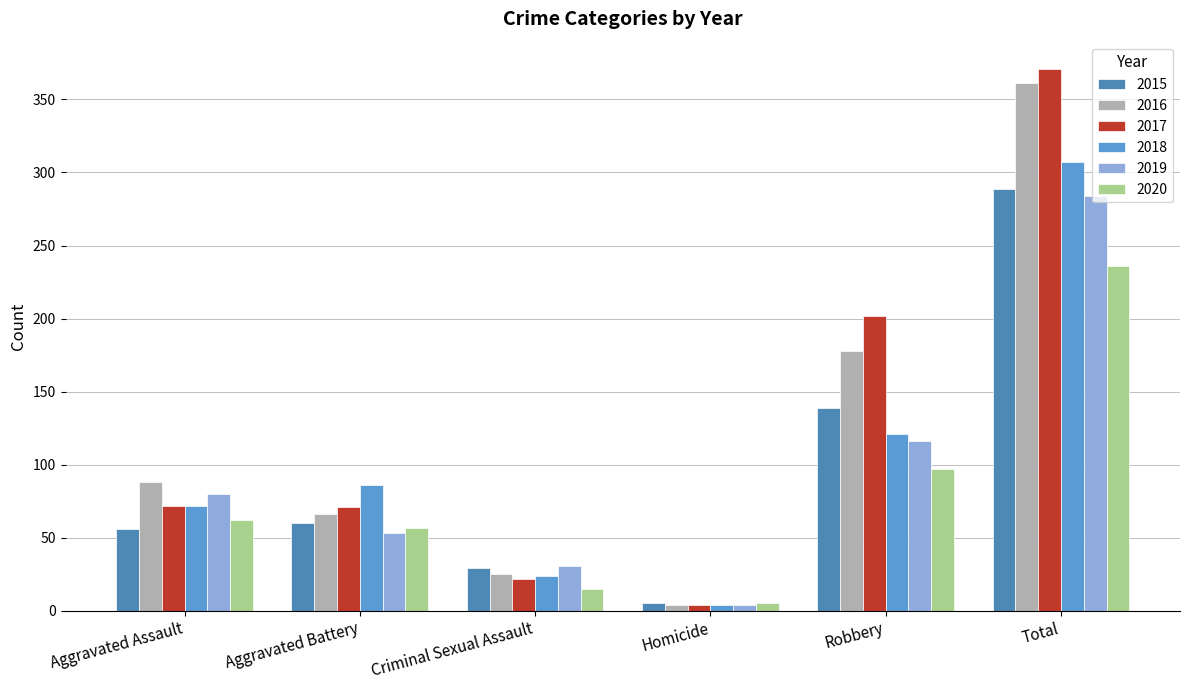

How many groups of bars are there?

6